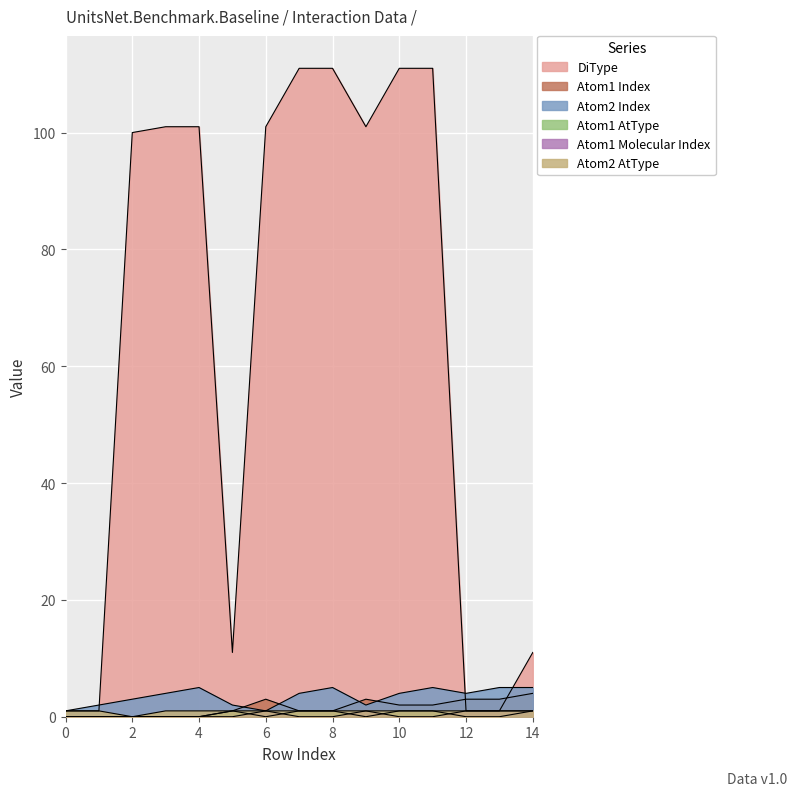

List the labels in order of Atom2 Index value, smallest first.

0, 6, 1, 5, 9, 2, 3, 7, 10, 12, 4, 8, 11, 13, 14